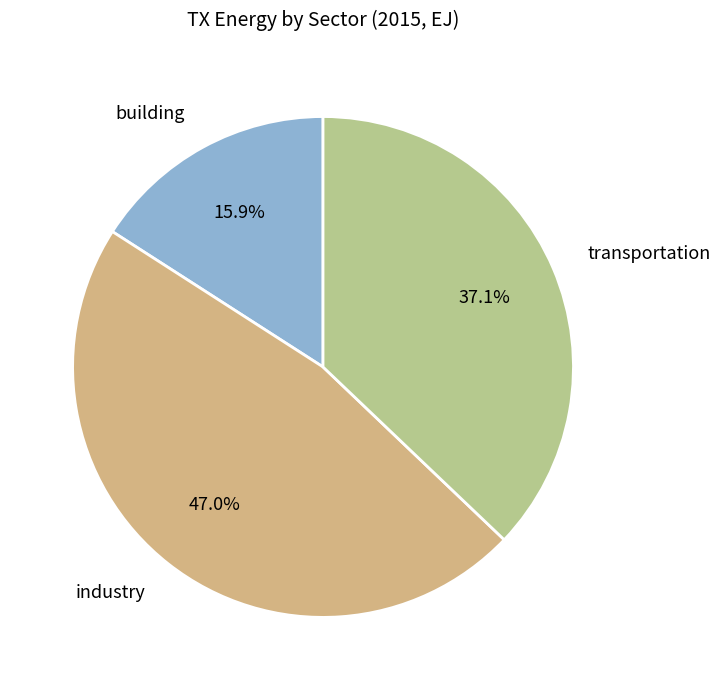

What is the total percentage of industry and building?

62.9%